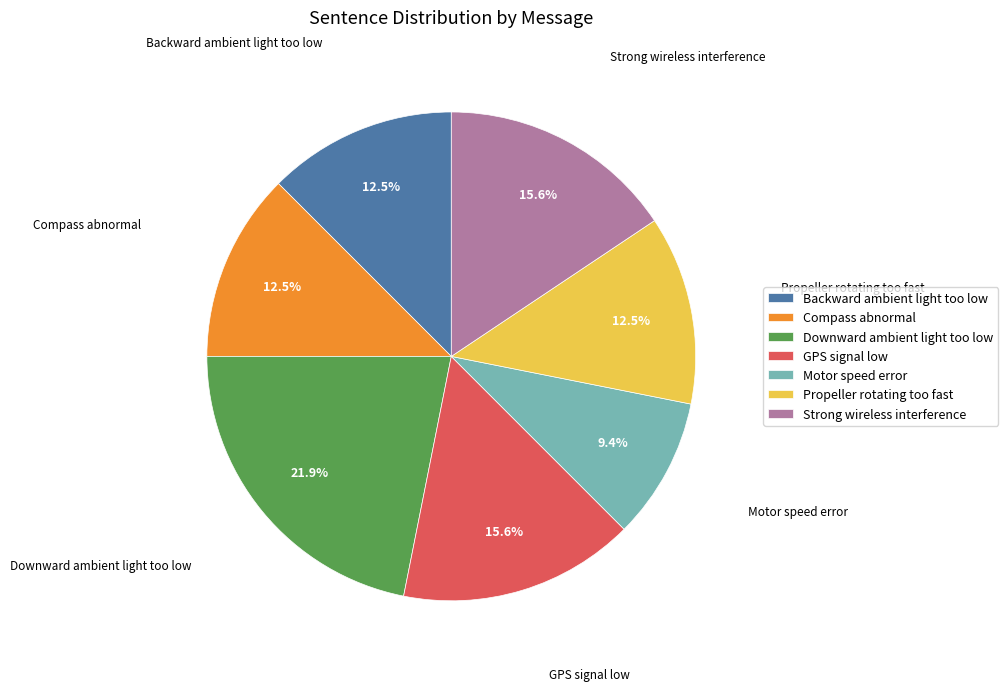

Which category has the biggest portion of the pie?

Downward ambient light too low